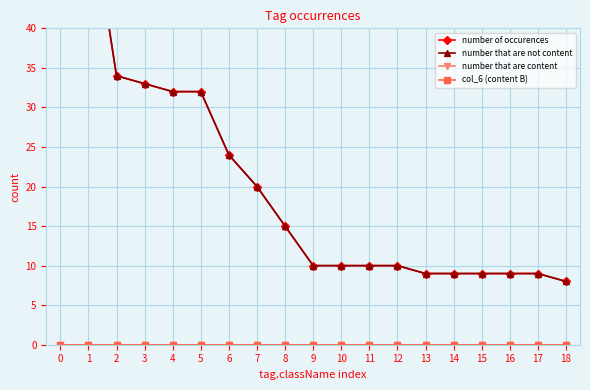

True or false: number of occurences and number that are content cross at least once.

False